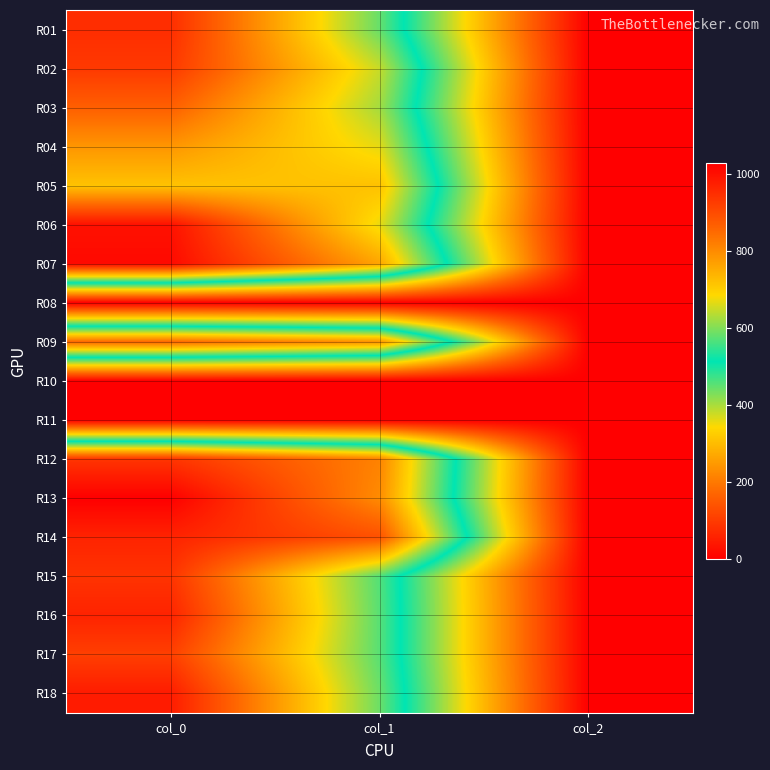

Reading left to right, list all the values displayed in this chart.

R01: col_0=950.0	col_1=583.9	col_2=2.0
R02: col_0=930.0	col_1=648.0	col_2=2.0
R03: col_0=866.7	col_1=624.4	col_2=2.0
R04: col_0=783.3	col_1=668.2	col_2=2.0
R05: col_0=716.7	col_1=718.9	col_2=2.0
R06: col_0=996.7	col_1=671.6	col_2=2.0
R07: col_0=1010.0	col_1=762.8	col_2=2.0
R08: col_0=0.0	col_1=0.0	col_2=0.0
R09: col_0=853.3	col_1=789.8	col_2=2.0
R10: col_0=0.0	col_1=0.0	col_2=0.0
R11: col_0=0.0	col_1=0.0	col_2=0.0
R12: col_0=936.7	col_1=813.4	col_2=2.0
R13: col_0=1026.7	col_1=799.9	col_2=2.0
R14: col_0=966.7	col_1=891.0	col_2=2.0
R15: col_0=940.0	col_1=570.4	col_2=2.0
R16: col_0=966.7	col_1=573.8	col_2=2.0
R17: col_0=920.0	col_1=573.8	col_2=2.0
R18: col_0=980.0	col_1=587.2	col_2=2.0